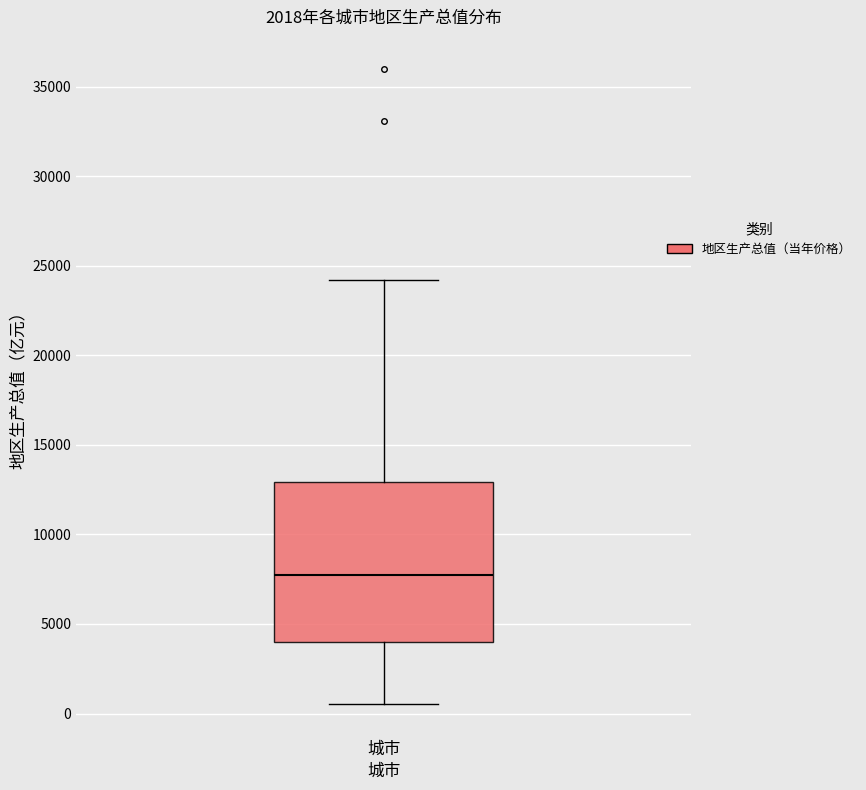

Transcribe this box plot: give where the median line is, the range the box spans, and where the two whiskers end, as read against the y-axis. The values are not printed on the chart, so give them approximately, as read against the axis.

median 7500, box 4000 to 13000, whiskers 500 to 24000